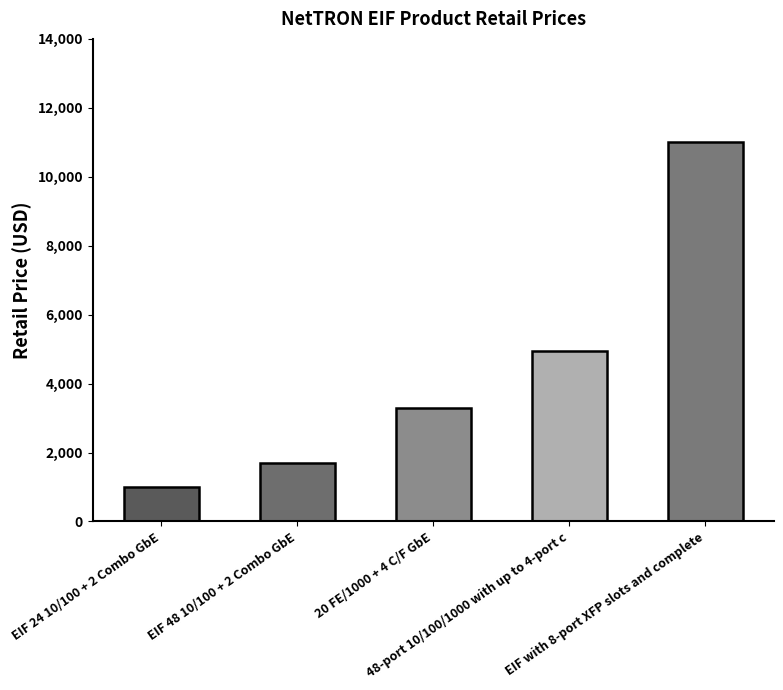

Reading right to left, list all the values displayed in this chart.

10995	4945	3295	1695	995